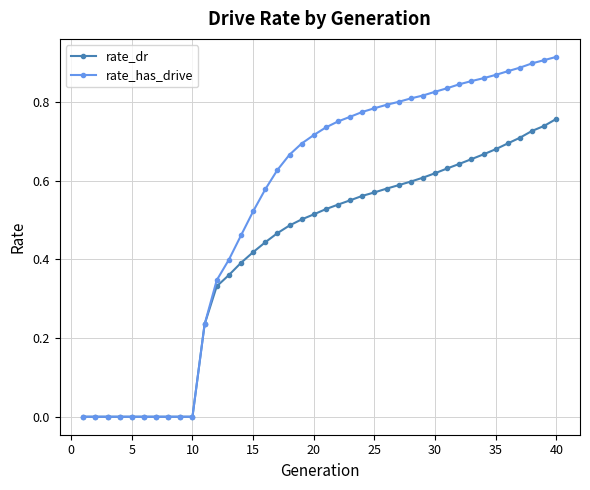

List the series in order of their peak value, highest first.

rate_has_drive, rate_dr